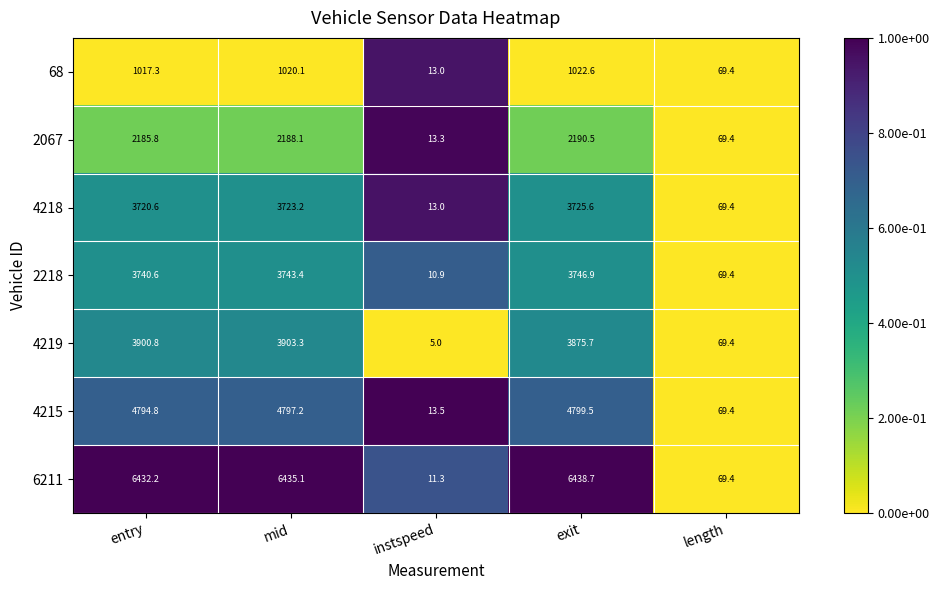

What is the greatest value displayed?

6438.7